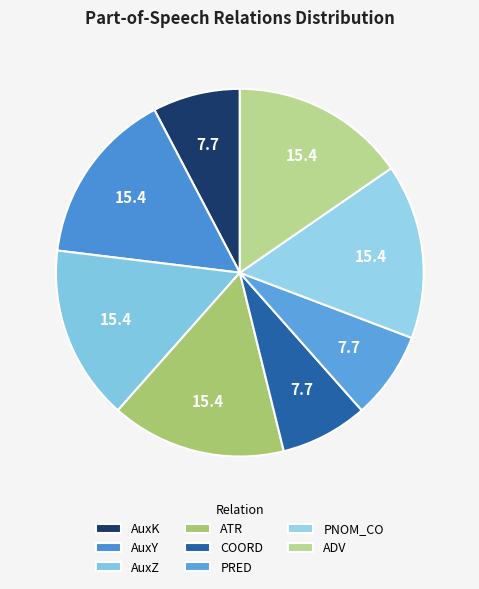

What is the total percentage of ADV and ATR?

30.8%